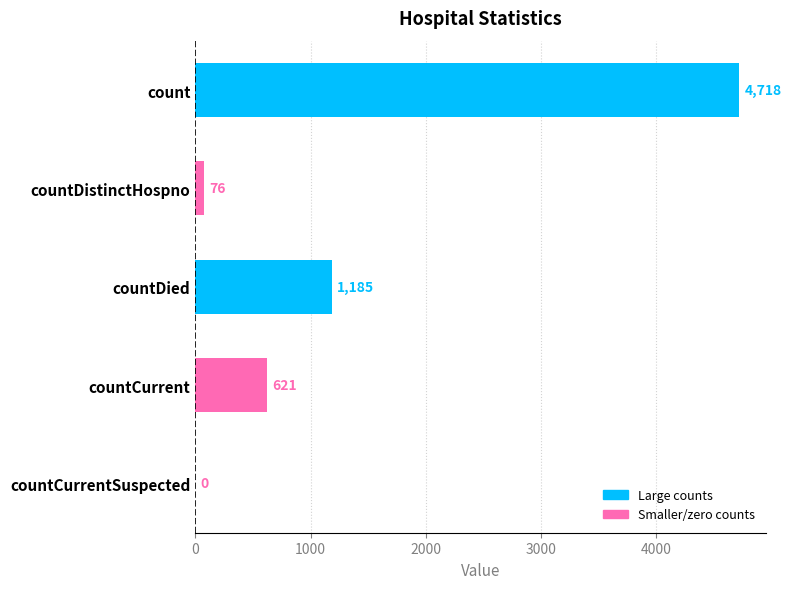

What value does the data have at countCurrent, to the nearest 100?

600